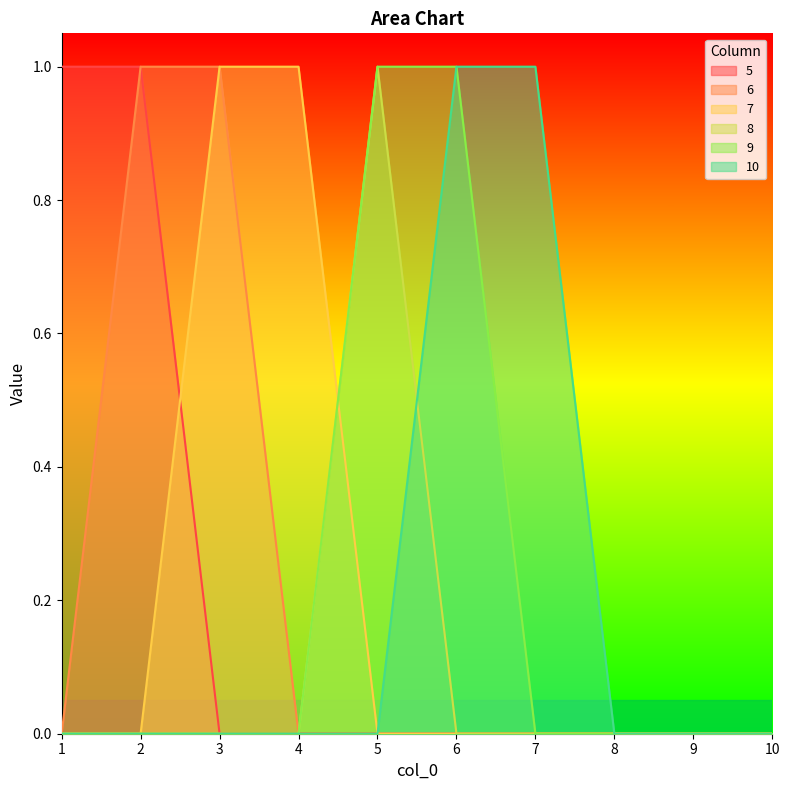

How many values in the 10 series exceed 0?

2